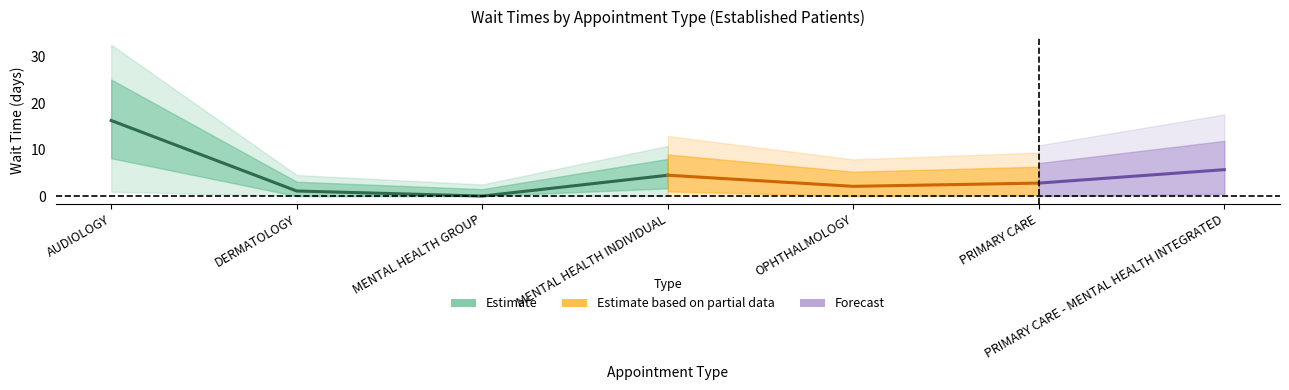

What is the change in value from AUDIOLOGY to OPHTHALMOLOGY?

-14.2